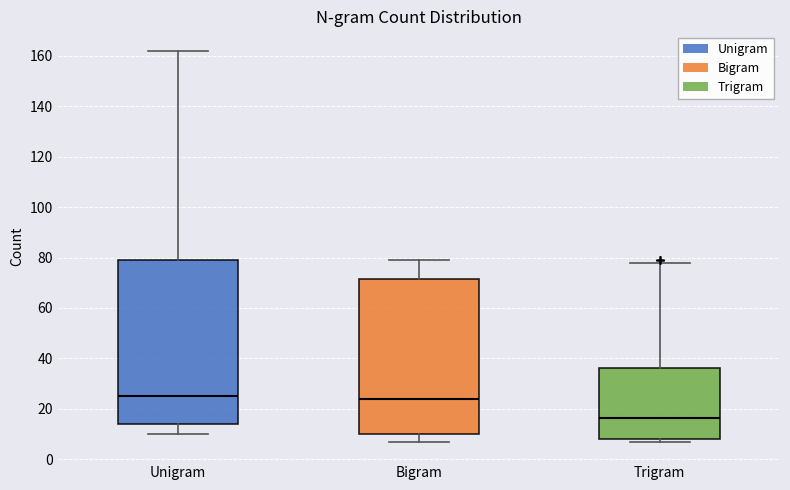

Reading left to right, transcribe this box plot: for each box, give where its median line is, the range the box spans, and where its two whiskers end, as read against the y-axis. The values are not printed on the chart, so give them approximately, as read against the axis.

Unigram: median 26, box 14 to 80, whiskers 10 to 162
Bigram: median 24, box 10 to 72, whiskers 8 to 80
Trigram: median 16, box 8 to 36, whiskers 8 (just below the box's lower edge) to 78